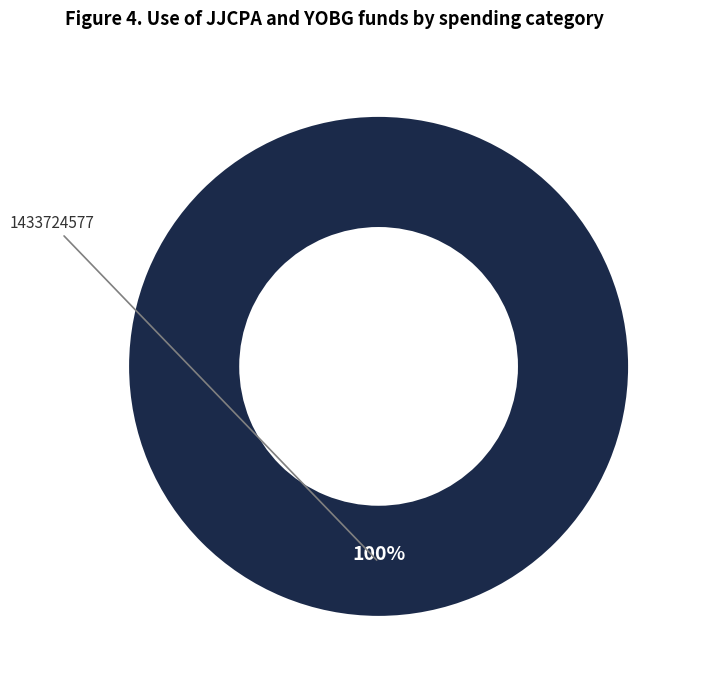

Is there a majority slice in this chart?

Yes